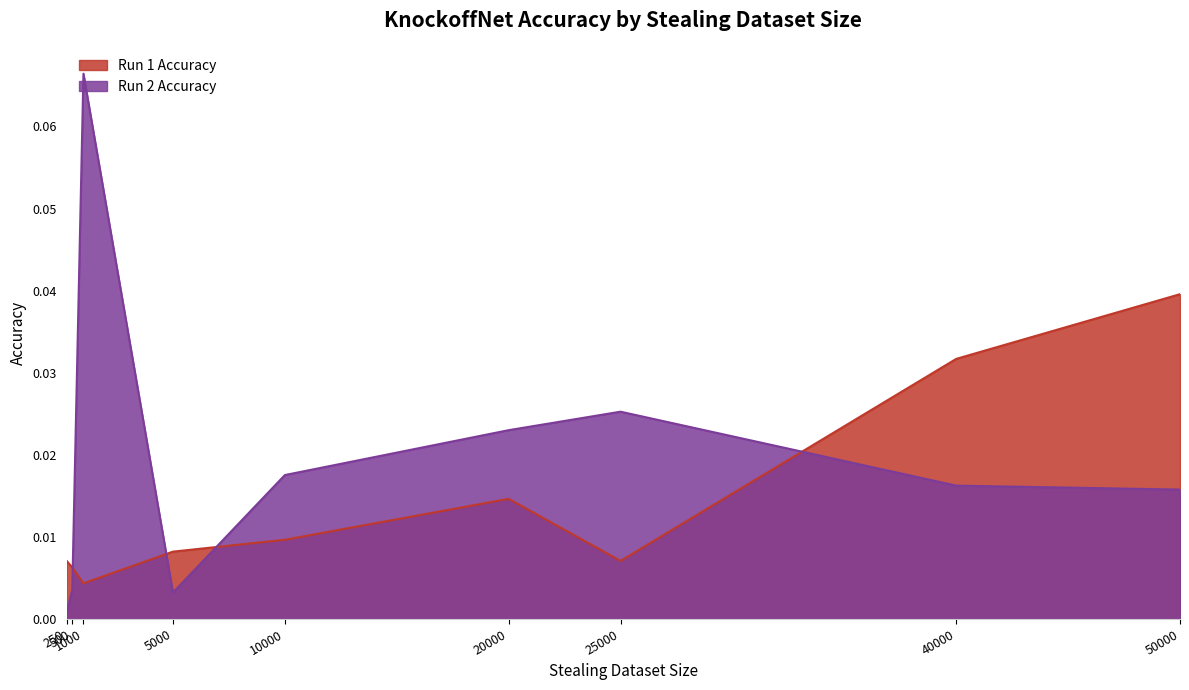

How many interior local peaks does the Run 2 Accuracy series have?

2